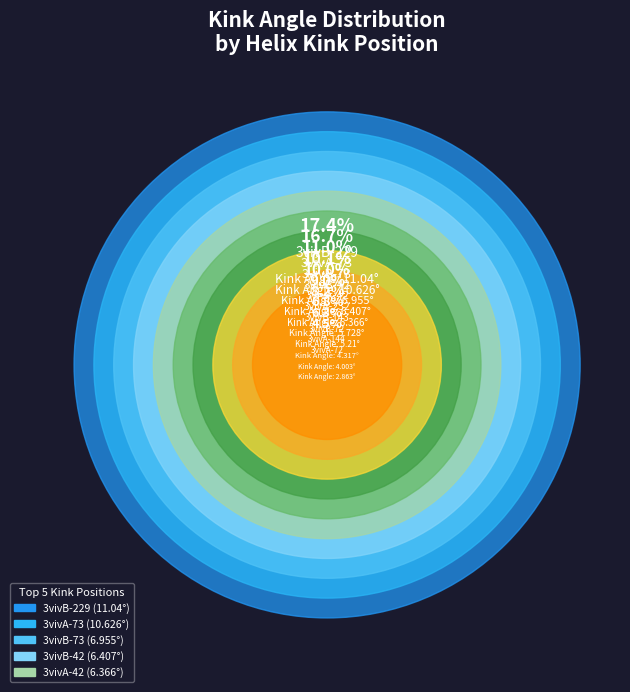

Which slice is the largest?

3vivB-229